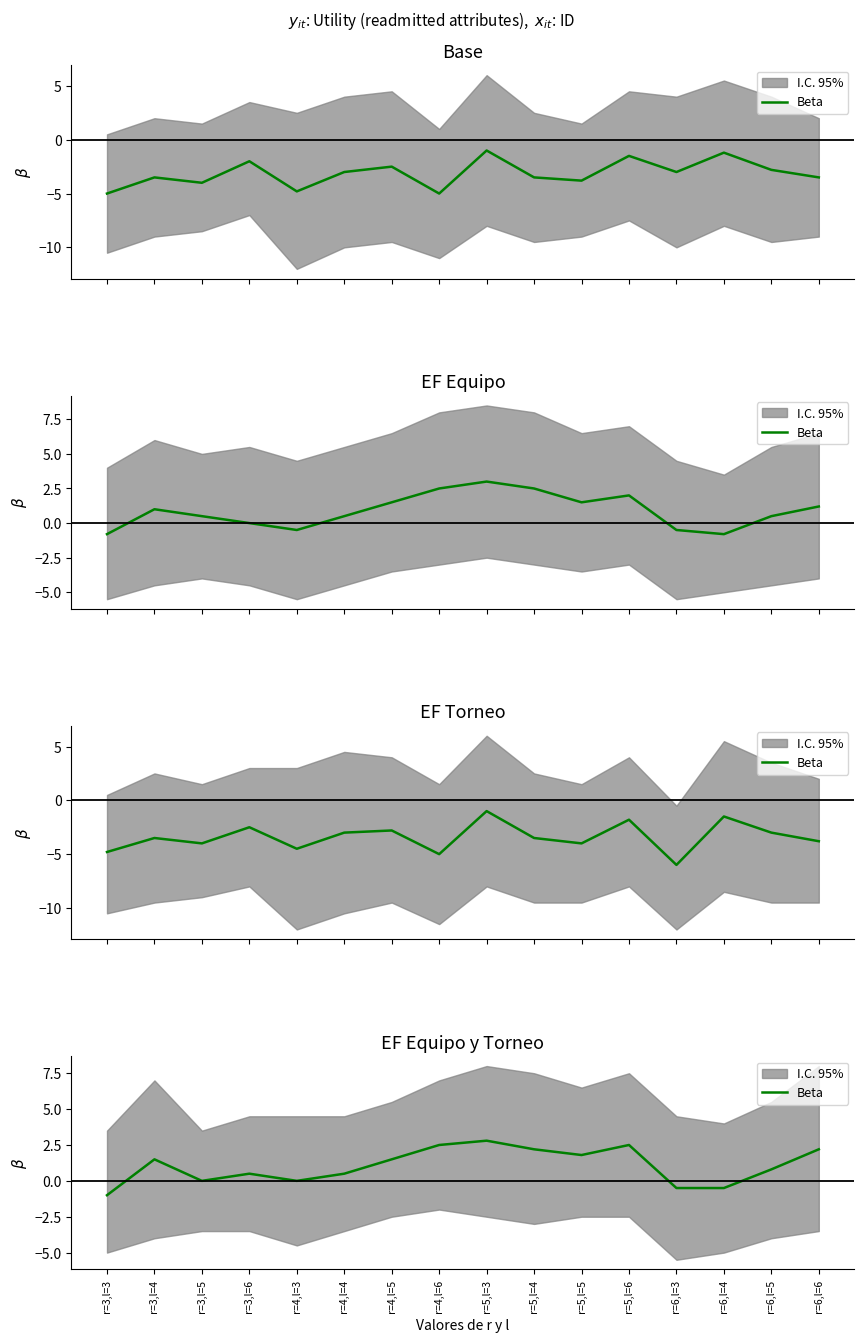

Where does the data first go above 1?

r=3,l=4